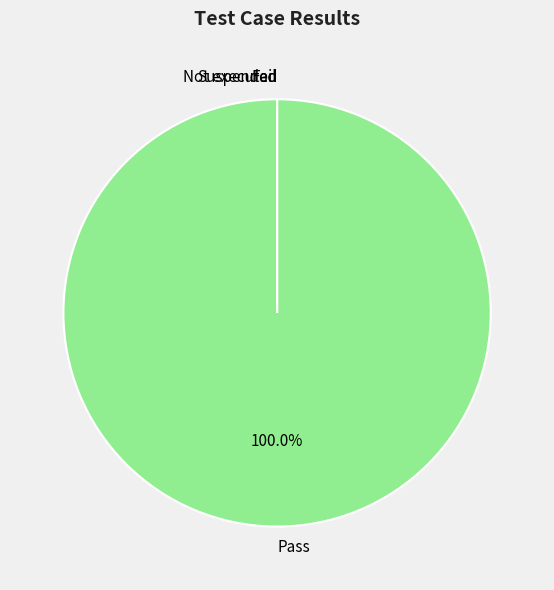

Rank the categories by value from highest to lowest.

Pass, Fail, Not executed, Suspended